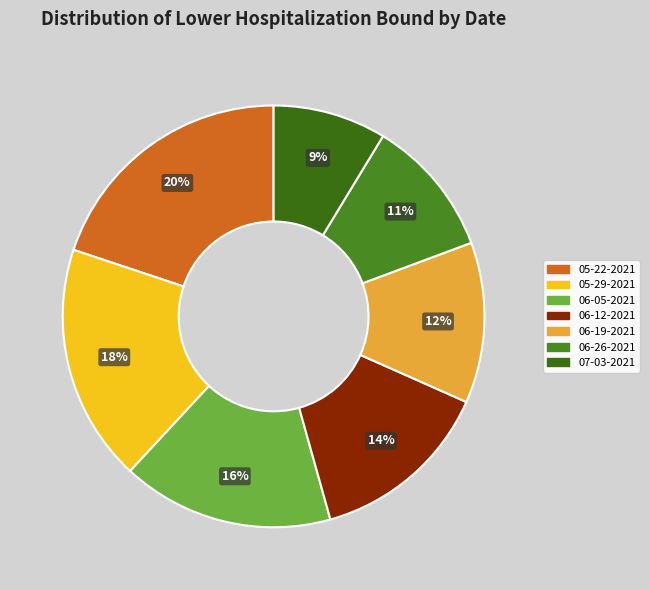

To the nearest percent, what is the difference between the largest and smallest slice percentages?

11%